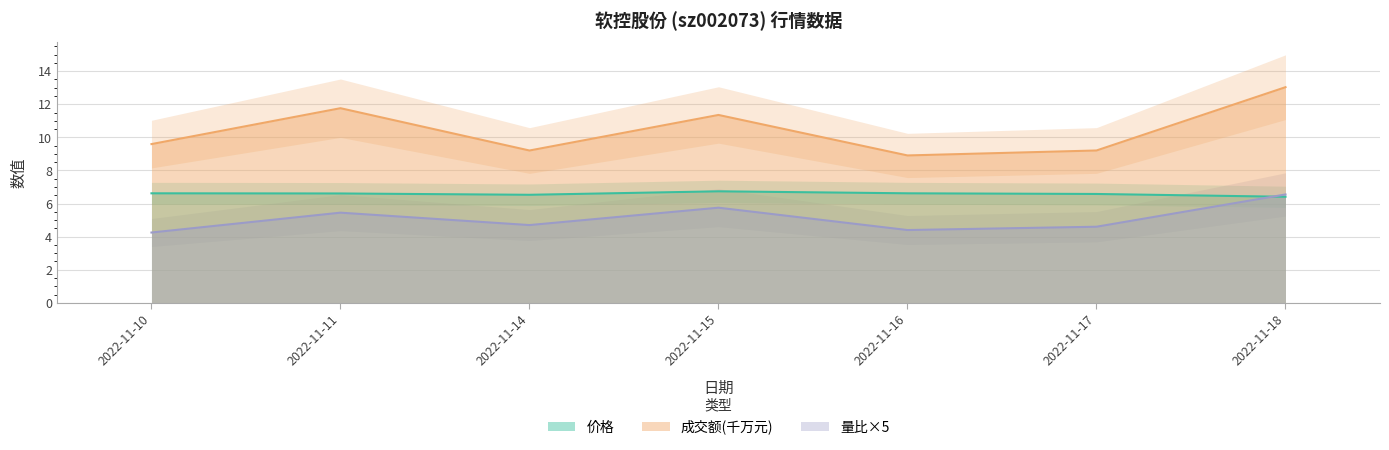

What is the value of the 价格 point at the 6th from the left?

6.6